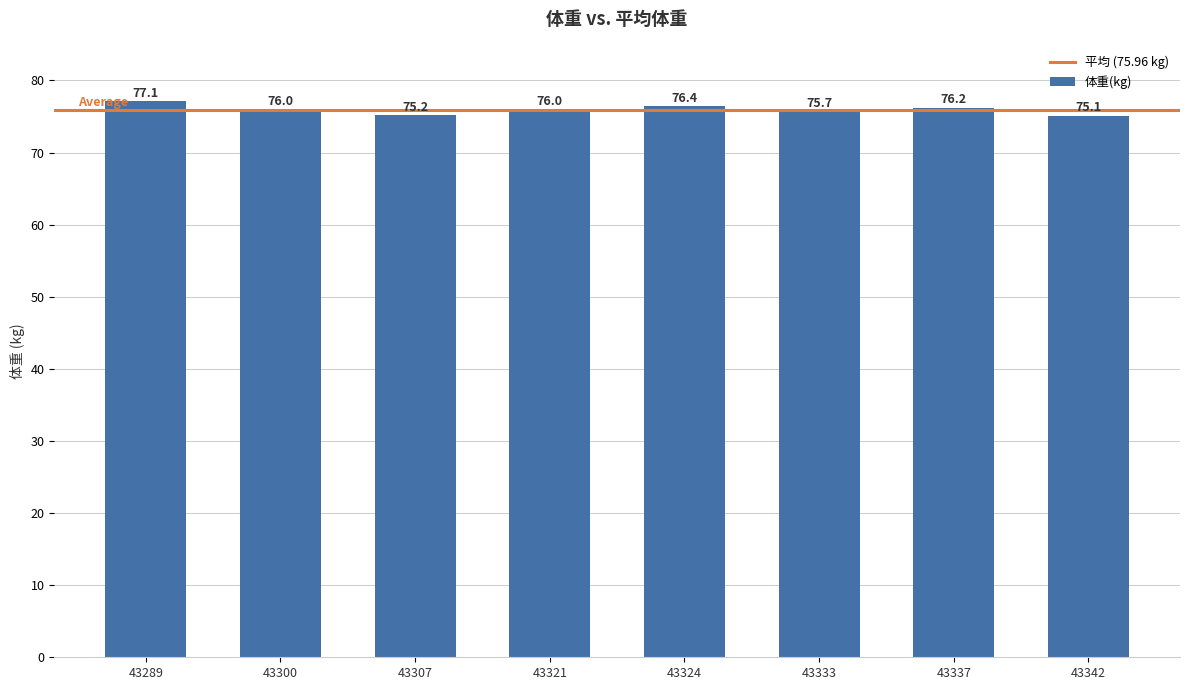

At which label does the data first exceed 76?

43289